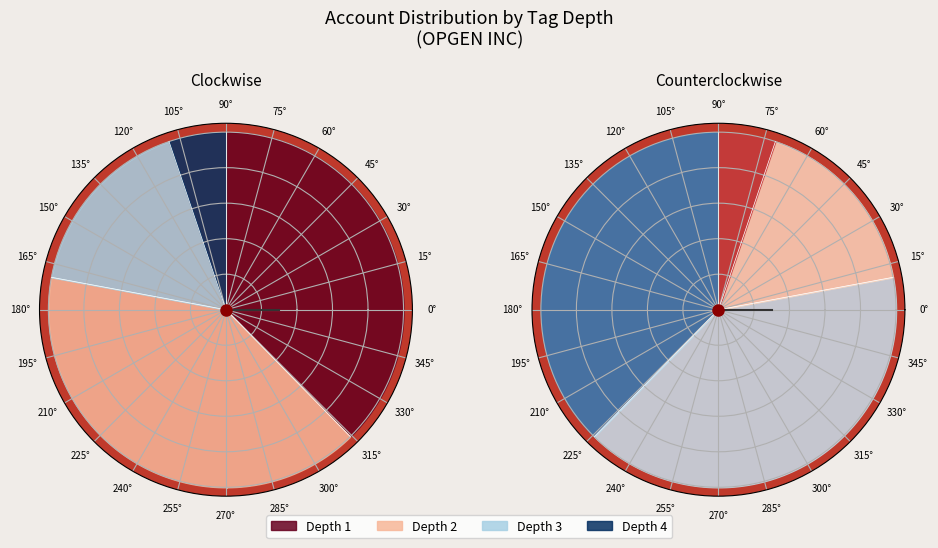

Does tag_depth_4 account for over 50% of the chart?

No